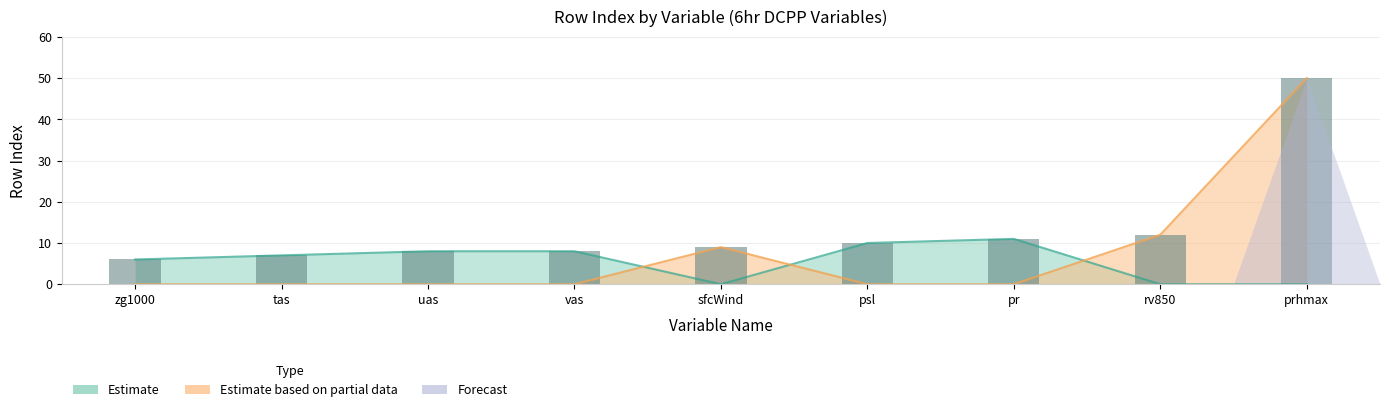

The value at pr is 11. True or false?

True